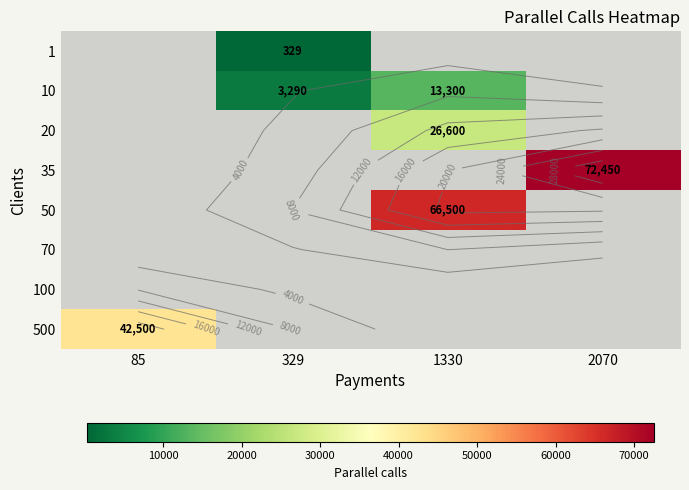

Count the number of categories in the chart.

4